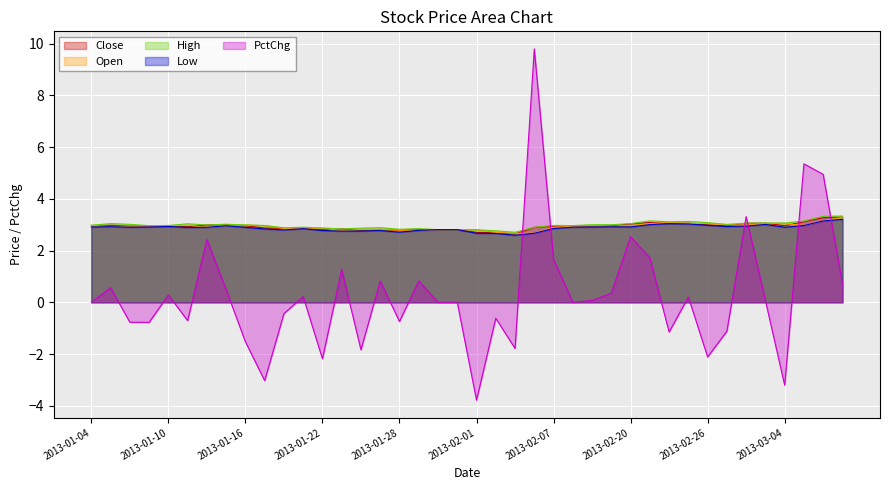

The value of close at 2013-01-24 is 2.8. True or false?

True